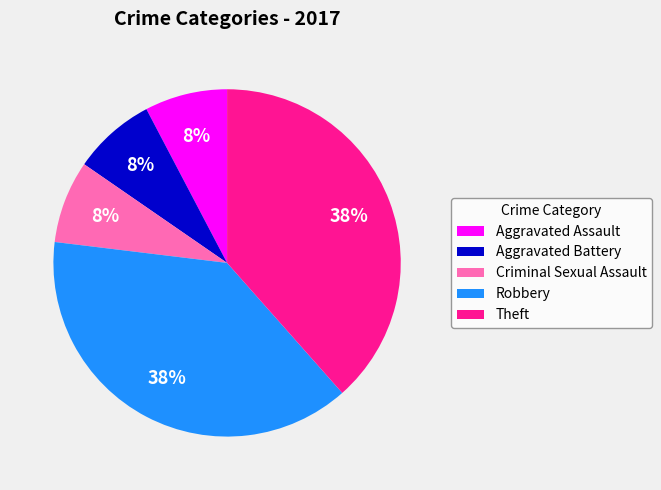

Which has a higher value, Robbery or Criminal Sexual Assault?

Robbery